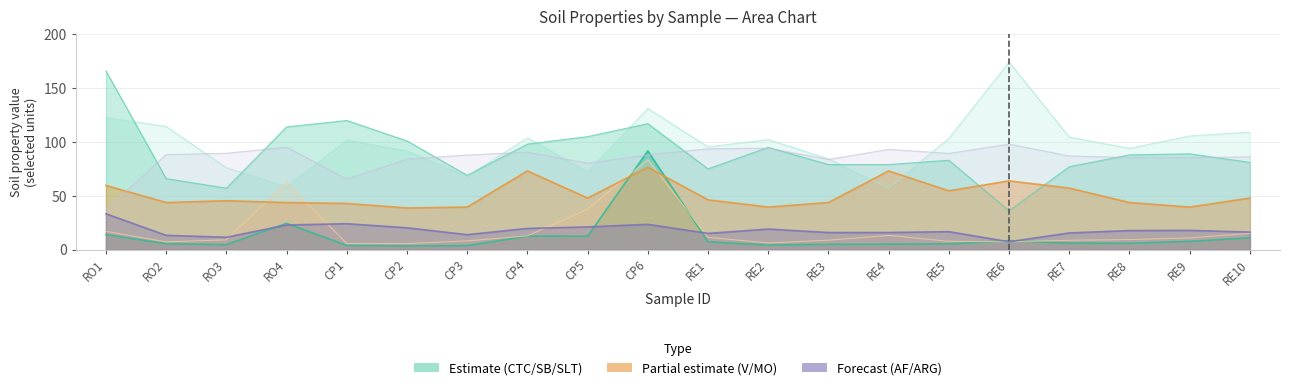

After their last crossing, which series has the higher values: V or CTC?

CTC